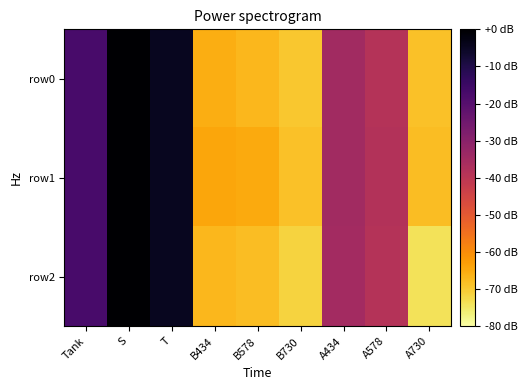

Which series has the widest spread of values?

row2